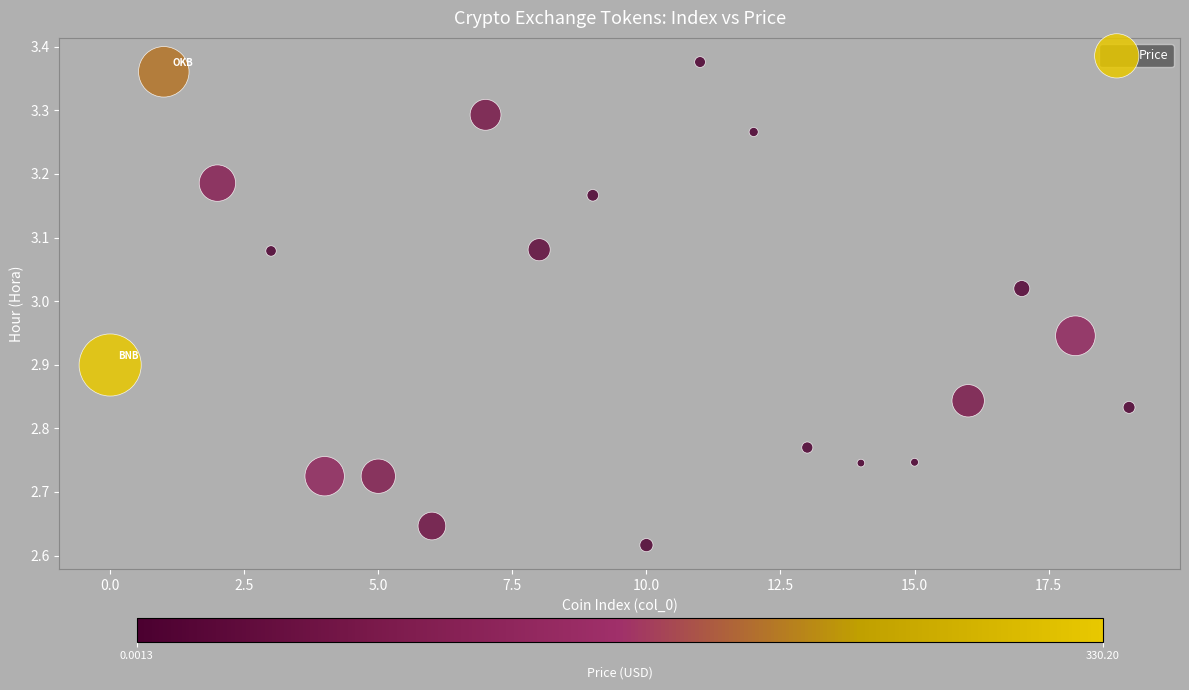

What is the range of Y values (max minus min)?

0.8